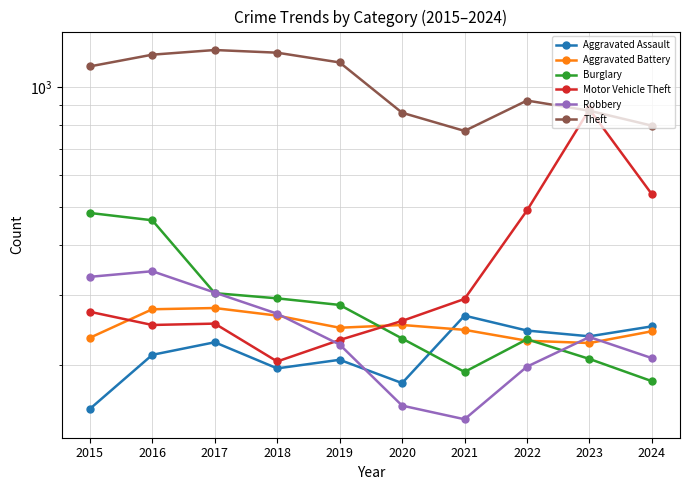

The value of Theft at 2020 is 538. True or false?

False